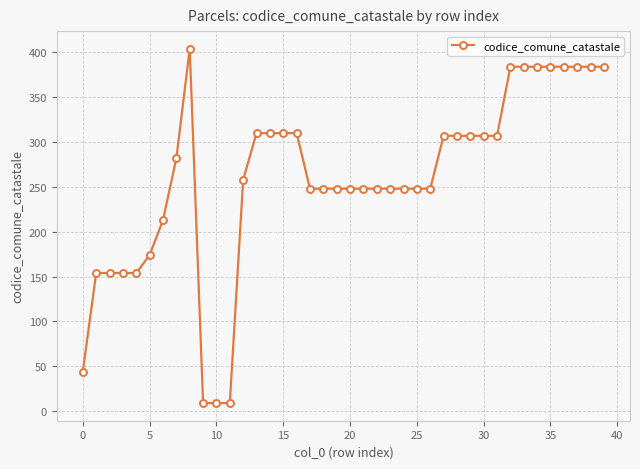

What is the value of the 32nd point from the left?

307